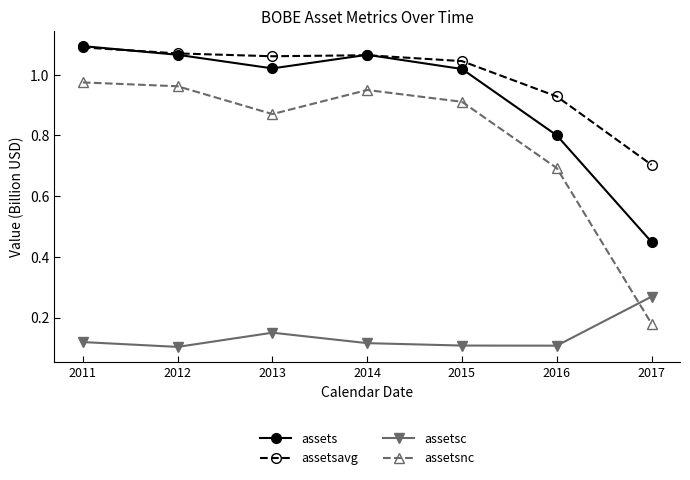

Which series has the largest range (max minus min)?

assetsnc